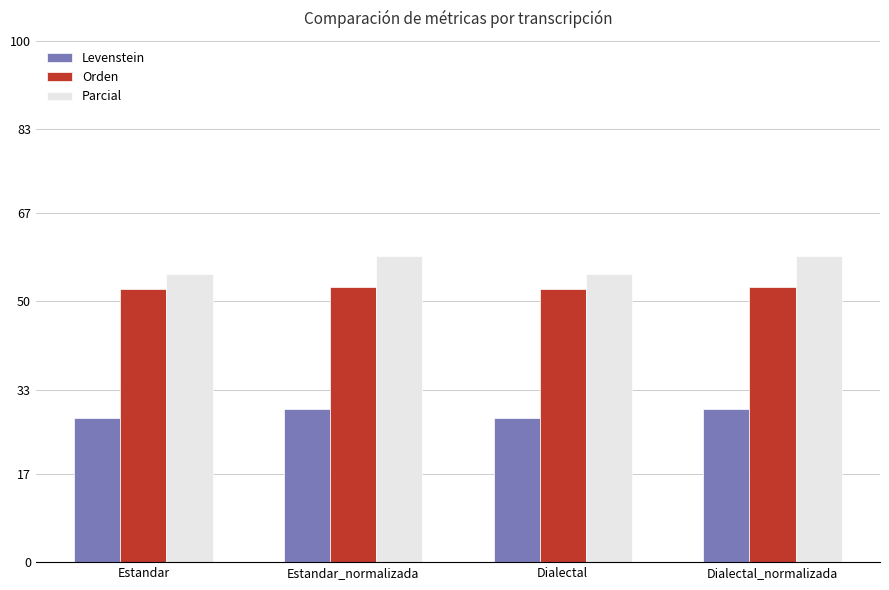

What is the minimum value shown in the chart?

27.7